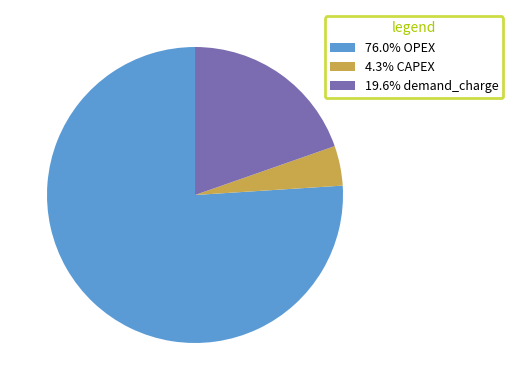

Do 76.0% OPEX and 4.3% CAPEX together represent more than half of the pie?

Yes